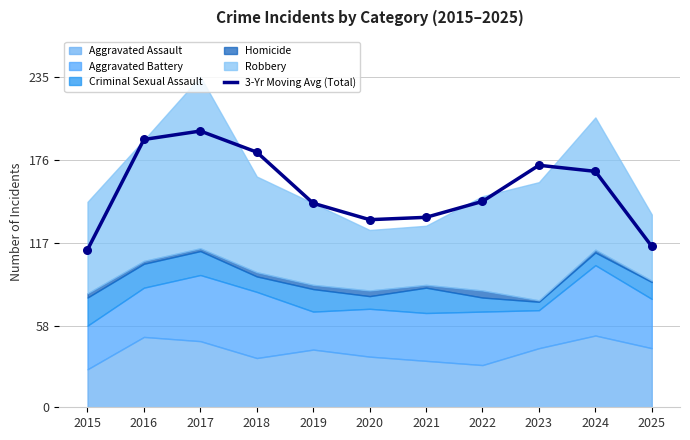

What is the ratio of the value at 2015 to the value at 2025?

1.0